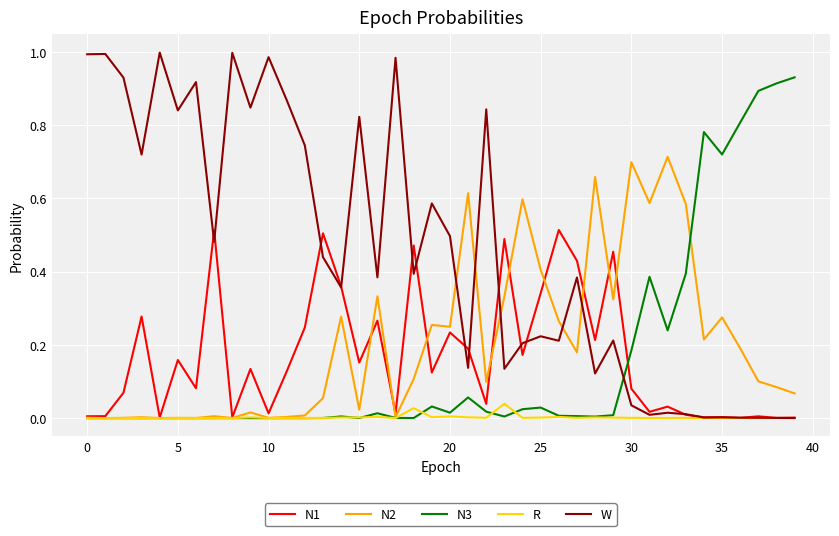

List the series in order of their peak value, highest first.

W, N3, N2, N1, R